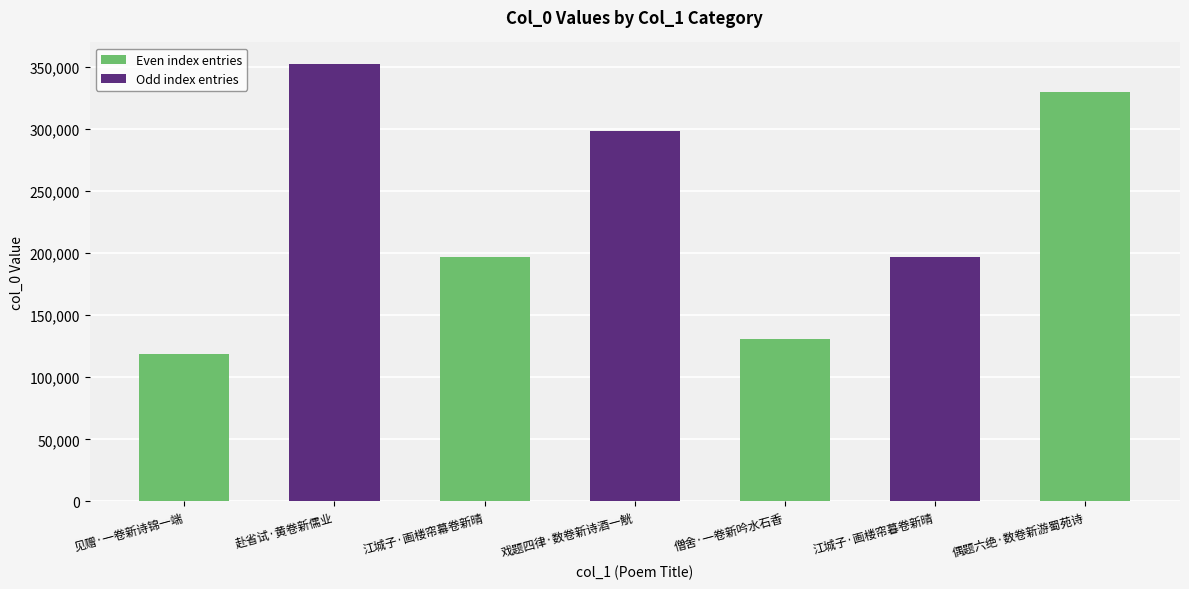

What is the change in value from 赴省试·黄卷新儒业 to 僧舍·一卷新吟水石香?

-221112